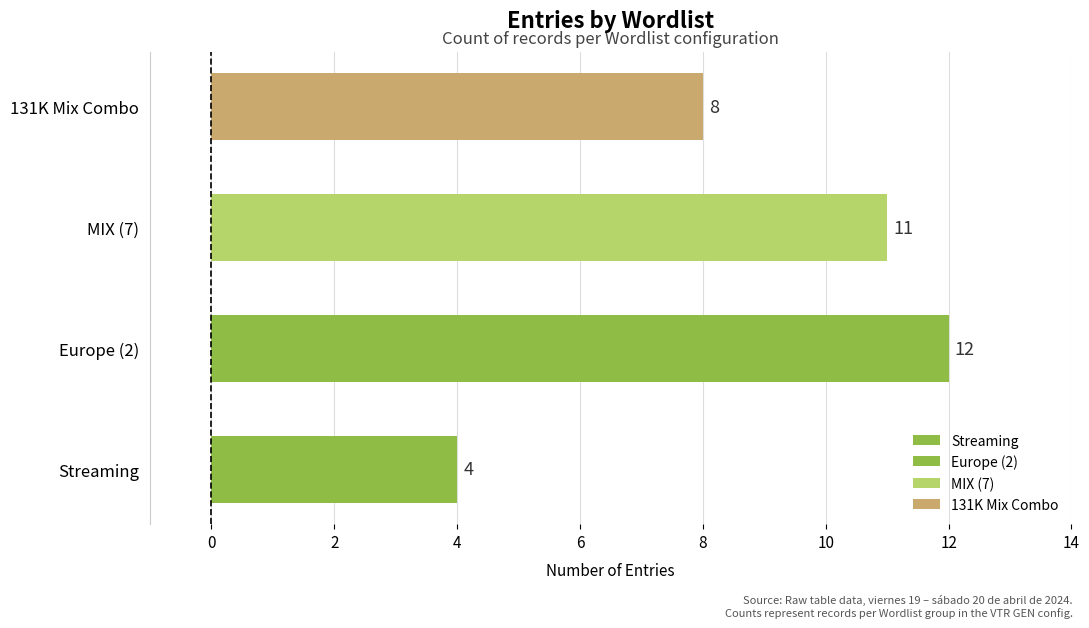

Which label corresponds to the smallest value in the chart?

Streaming